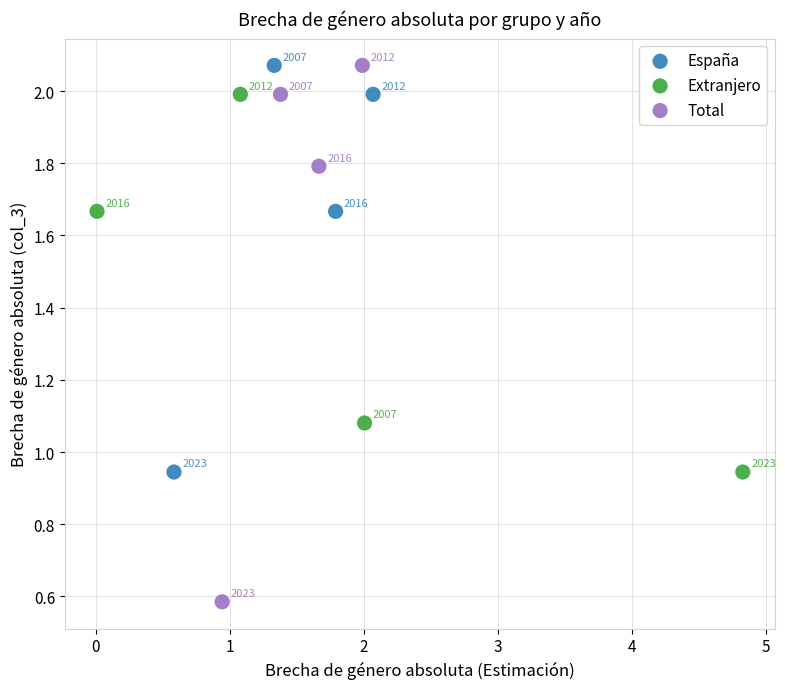

Which series reaches the minimum Y coordinate?

Total